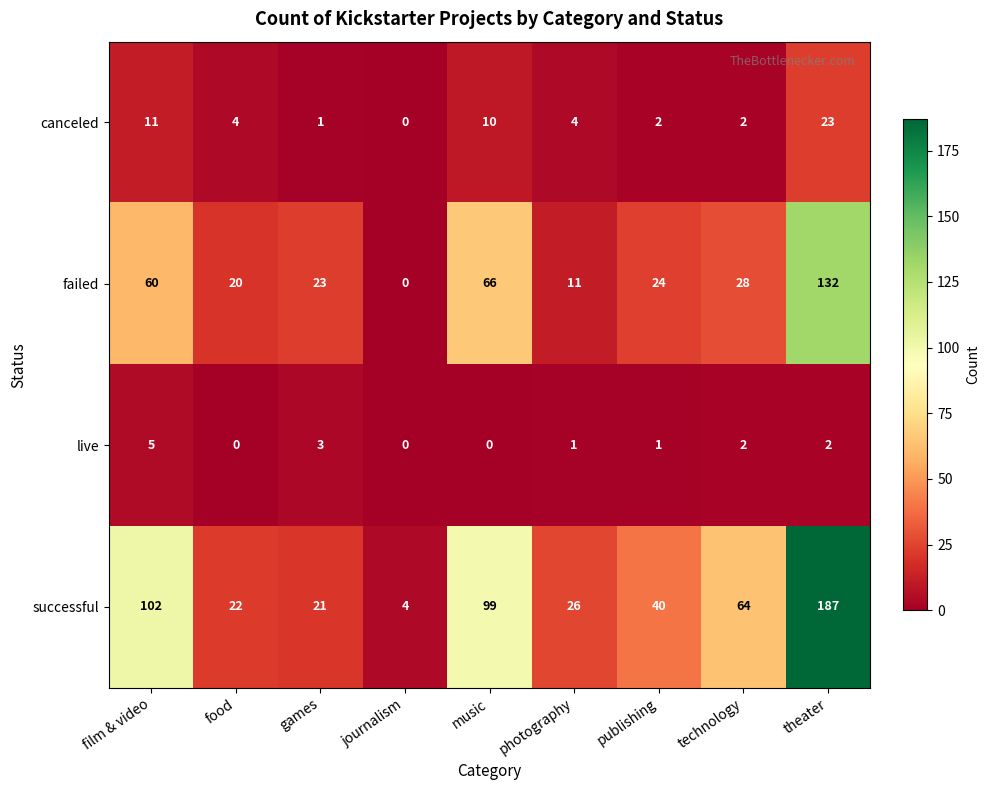

What is the sum of all failed values?

364